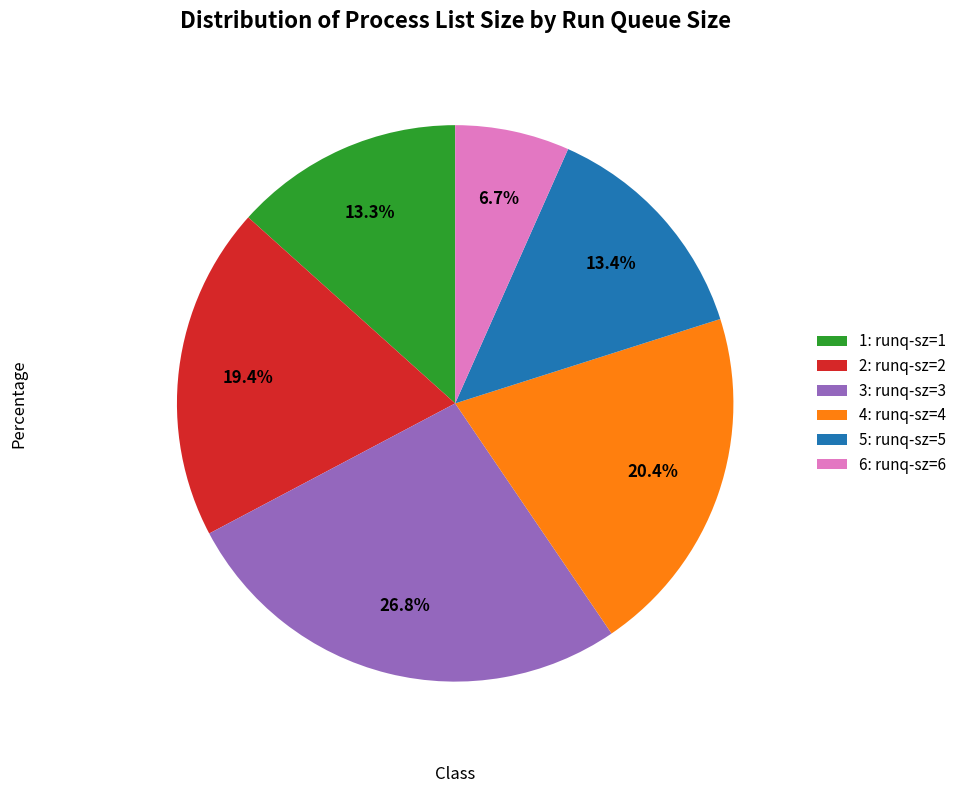

How many segments does this pie chart have?

6